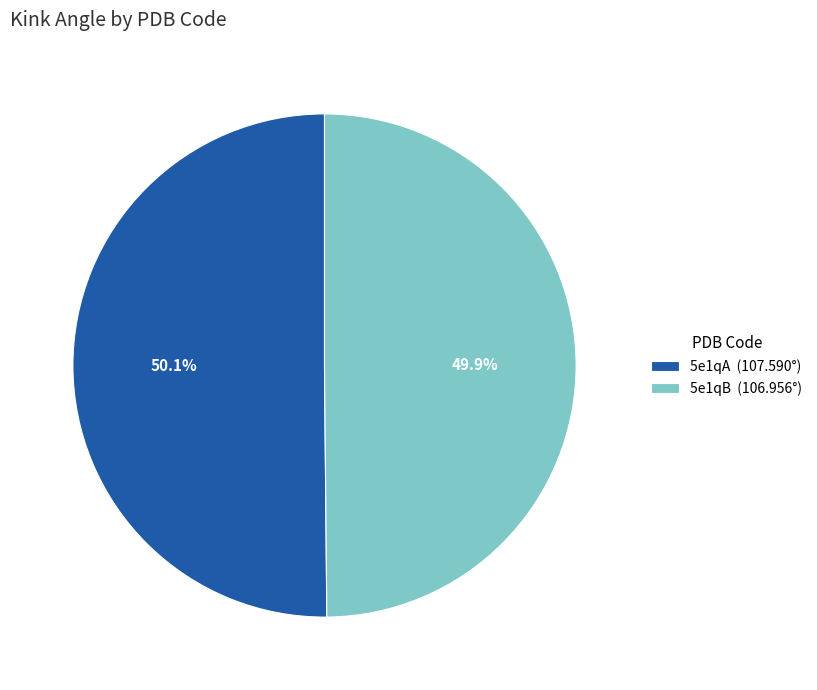

Is it true that 5e1qA is 43% of the pie?

False